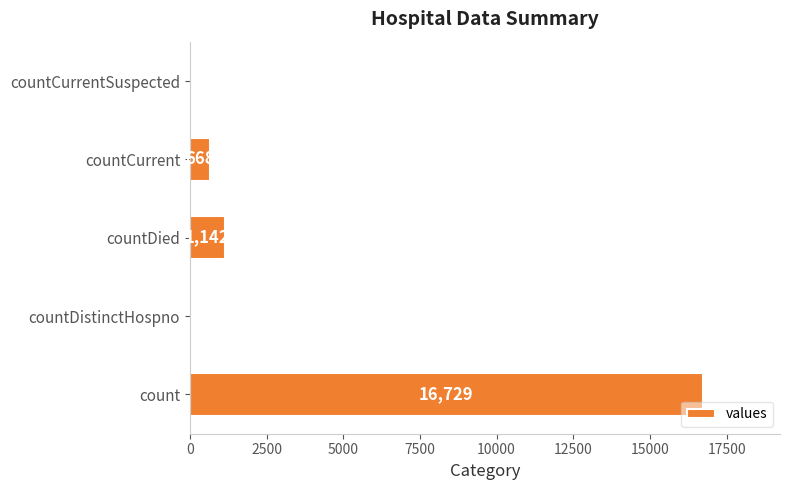

Is it true that the value at countDied is 1142?

True